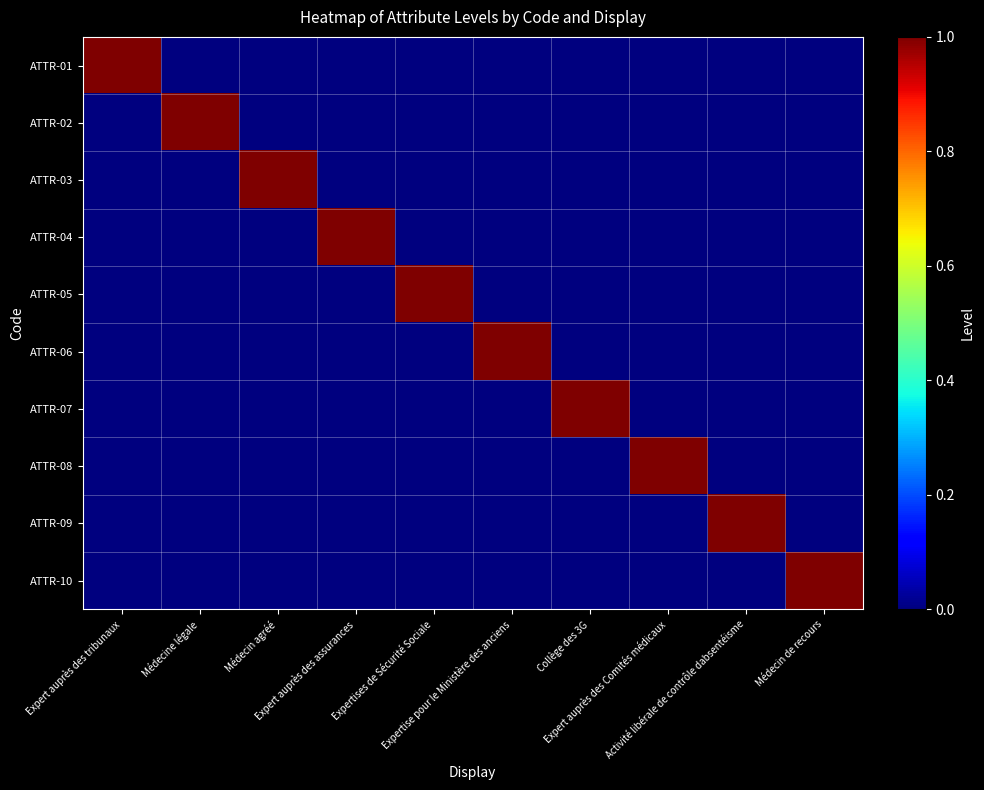

Between Expertise pour le Ministère des anciens and Expert auprès des assurances, which is larger?

Expertise pour le Ministère des anciens